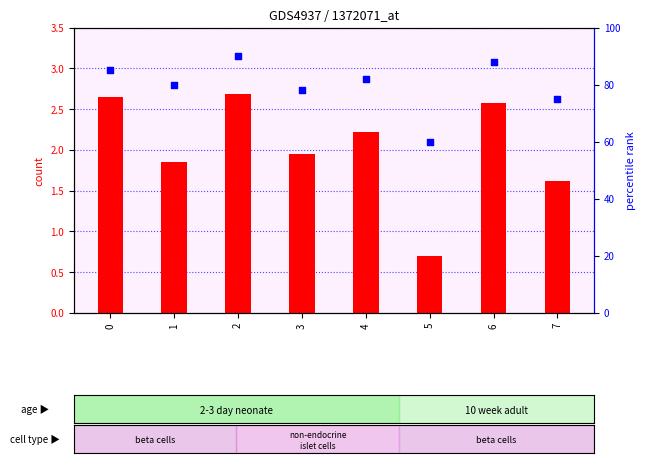

At how many categories does at least one series exceed 87?

2